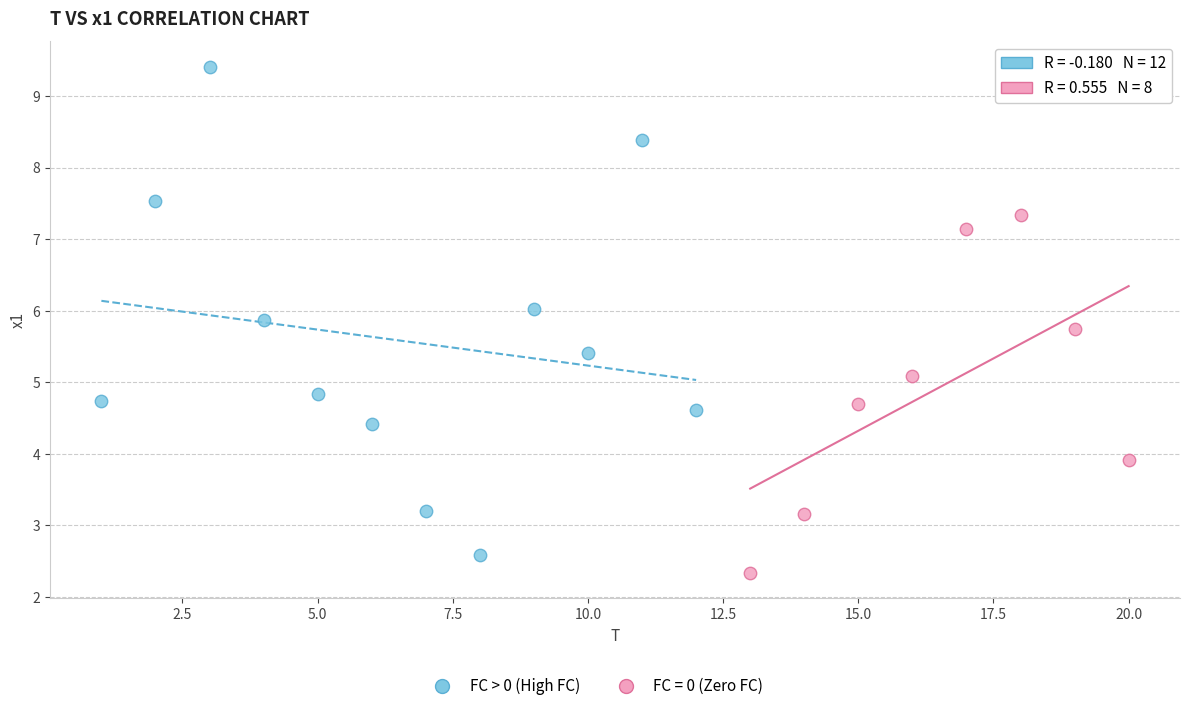

Which series has the largest Y range (max minus min)?

FC > 0 (High FC)